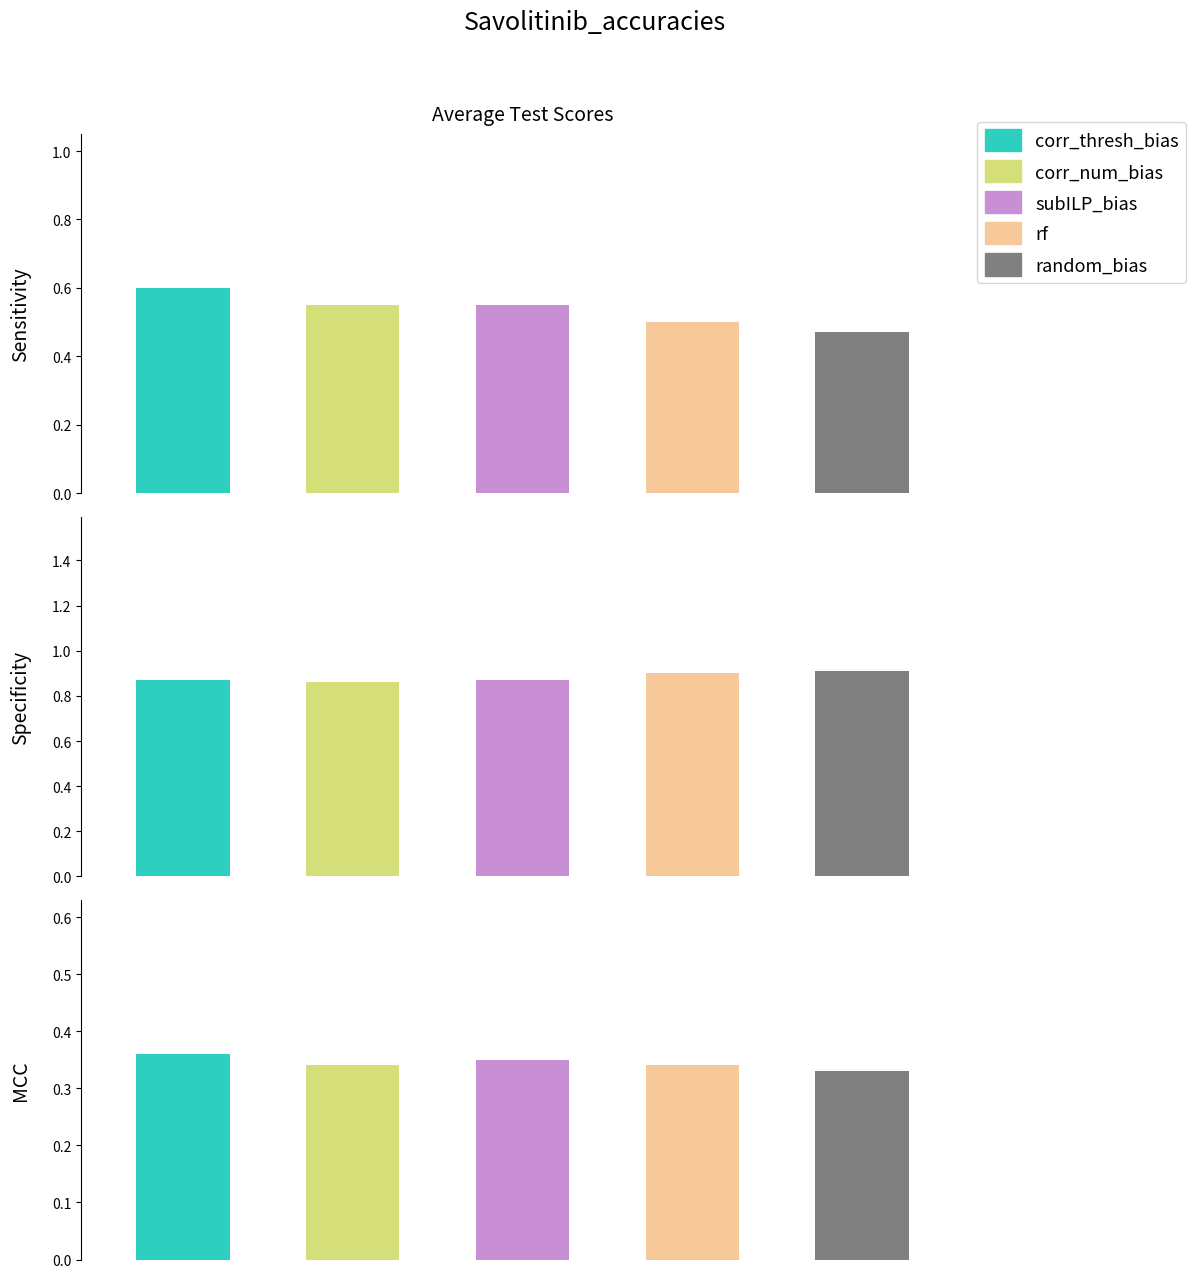

Is it true that corr_thresh_bias equals 0.2 at 2?

False